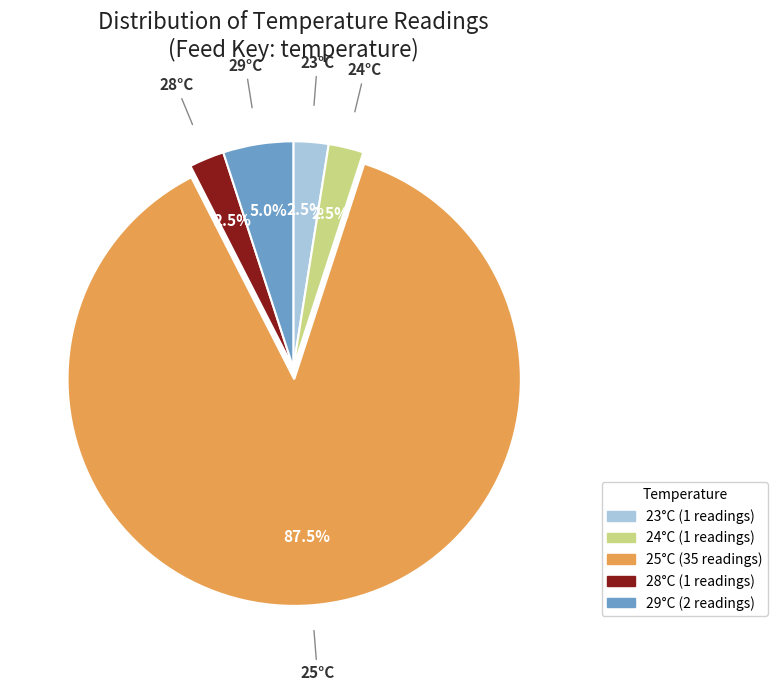

Is there a majority slice in this chart?

Yes